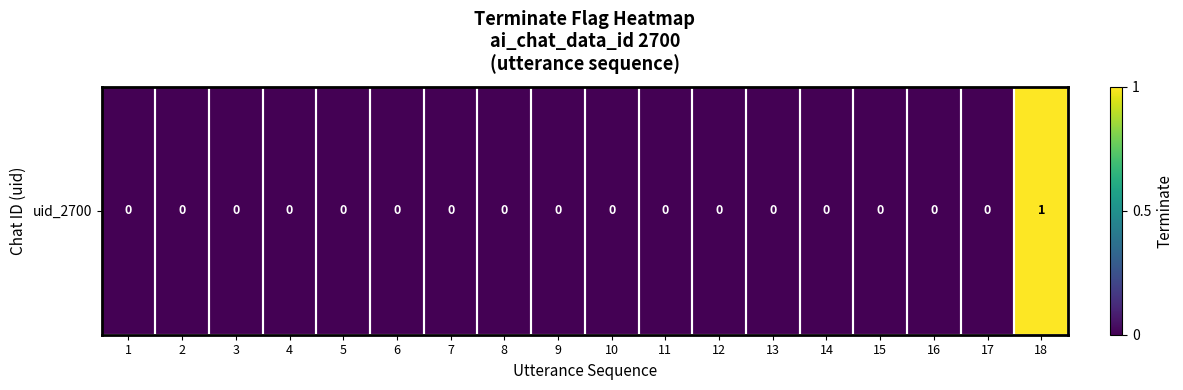

Reading left to right, what are all the values shown in this chart?

0	0	0	0	0	0	0	0	0	0	0	0	0	0	0	0	0	1